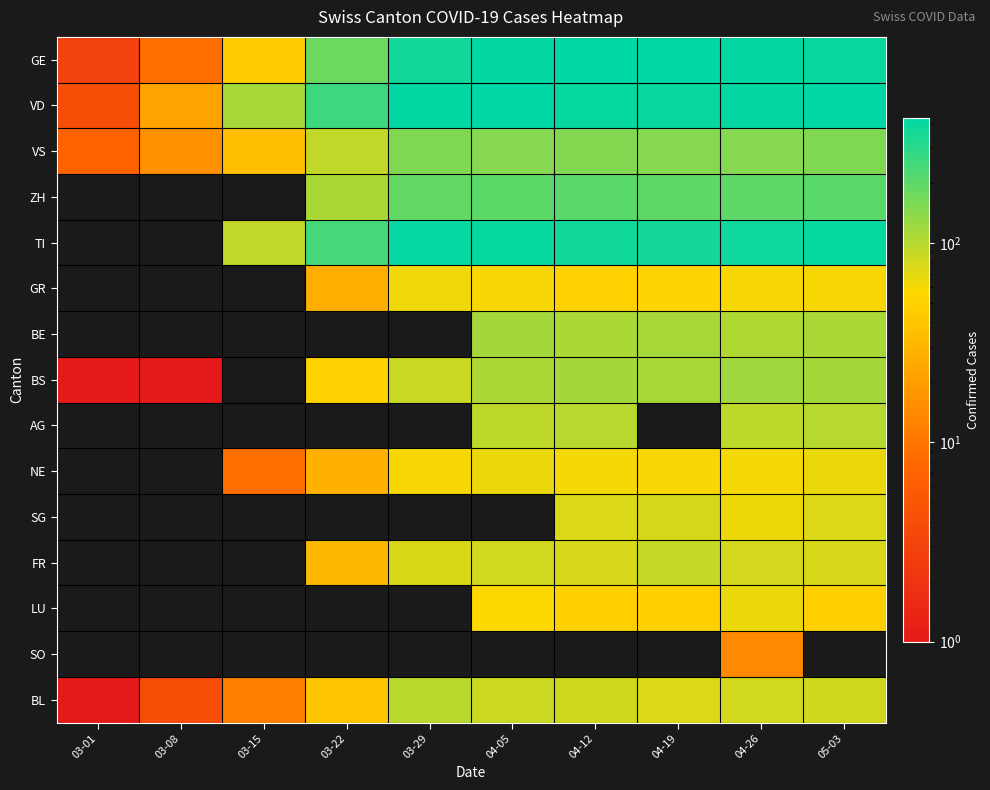

What is the spread (max minus min) of values at 04-12?

375.0